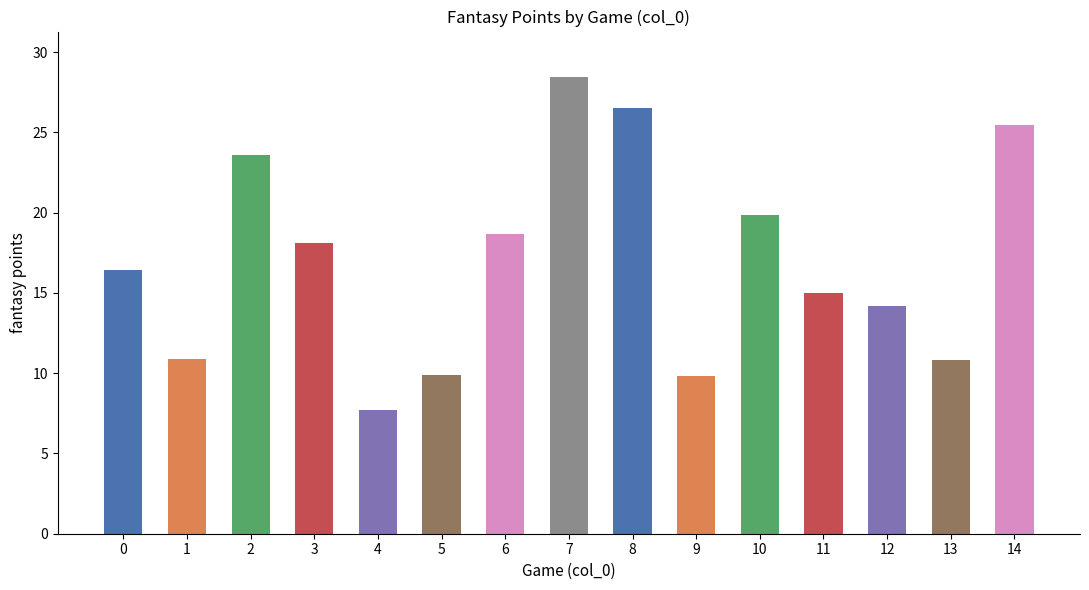

Count the number of data series in this chart.

1